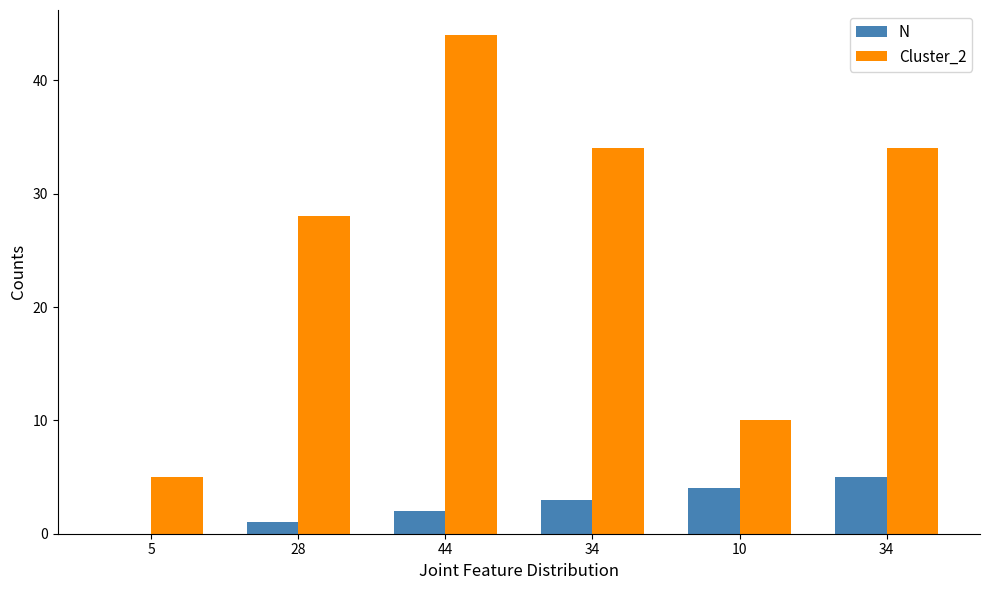

List the labels in order of N value, smallest first.

5, 28, 44, 34, 10, 34